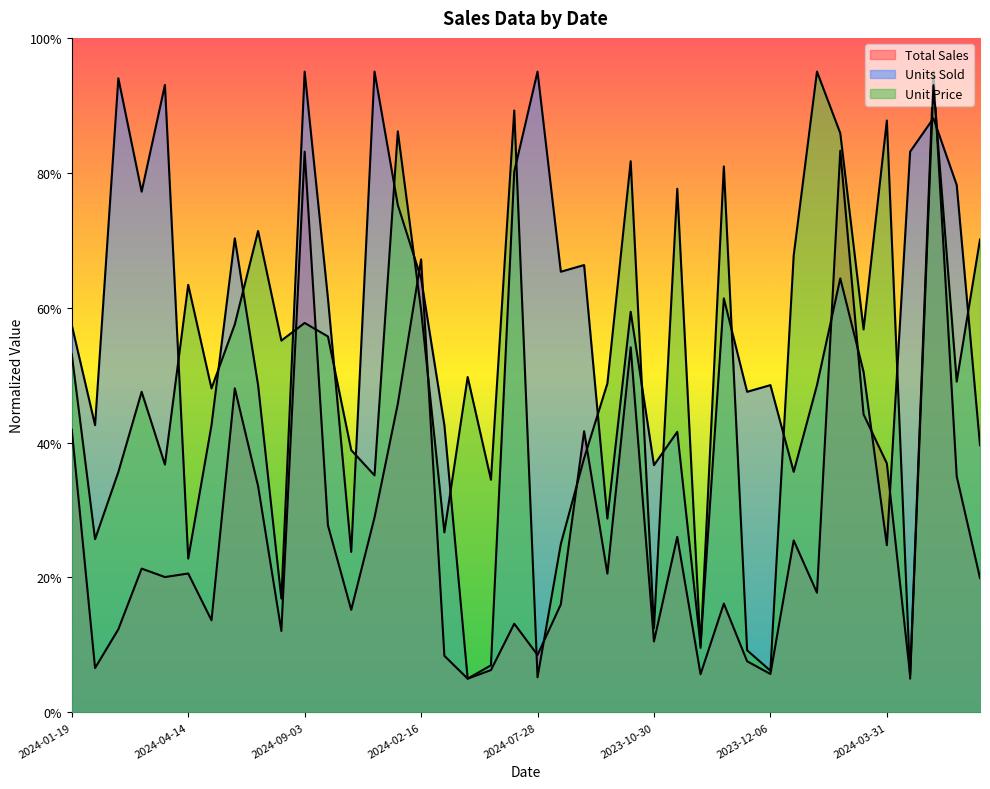

Reading left to right, what are all the values shown in this chart?

Total Sales: 41.9	6.6	12.3	21.3	20.1	20.6	13.7	48.0	33.6	12.1	83.1	27.7	15.2	28.9	45.7	67.2	8.4	5.0	6.3	13.1	8.5	16.0	41.7	20.6	54.1	10.5	26.0	5.7	16.1	7.6	5.7	25.5	17.7	83.3	44.2	36.9	5.5	95.0	35.0	19.9
Units Sold: 57.4	42.6	94.0	77.2	93.0	22.8	42.6	70.3	48.5	16.9	95.0	61.4	23.8	95.0	75.2	64.3	42.6	5.0	7.0	80.2	95.0	65.3	66.3	28.7	59.4	36.6	41.6	9.9	61.4	47.5	48.5	35.7	48.5	64.3	50.5	24.8	83.1	88.1	78.2	39.6
Unit Price: 53.1	25.7	35.6	47.5	36.7	63.4	48.0	57.5	71.4	55.1	57.7	55.7	38.9	35.1	86.1	59.6	26.7	49.7	34.5	89.2	5.2	25.0	37.7	48.8	81.7	12.5	77.6	9.6	80.9	9.2	6.2	67.8	95.0	85.9	56.8	87.8	5.0	93.0	49.0	70.1